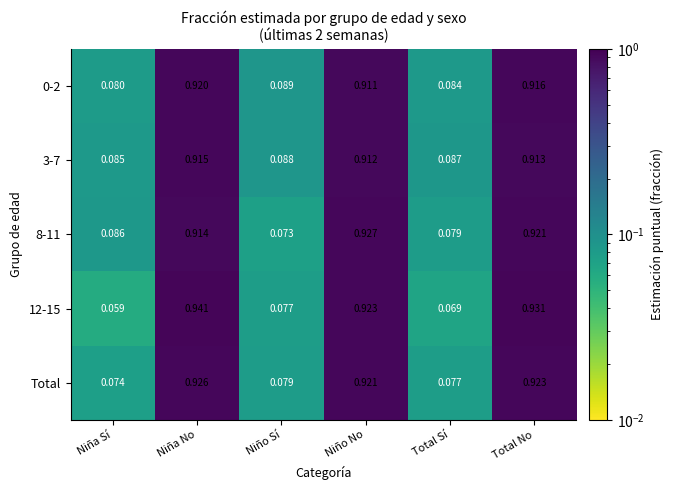

Rank the series by their maximum value, from highest to lowest.

12-15, 8-11, Total, 0-2, 3-7